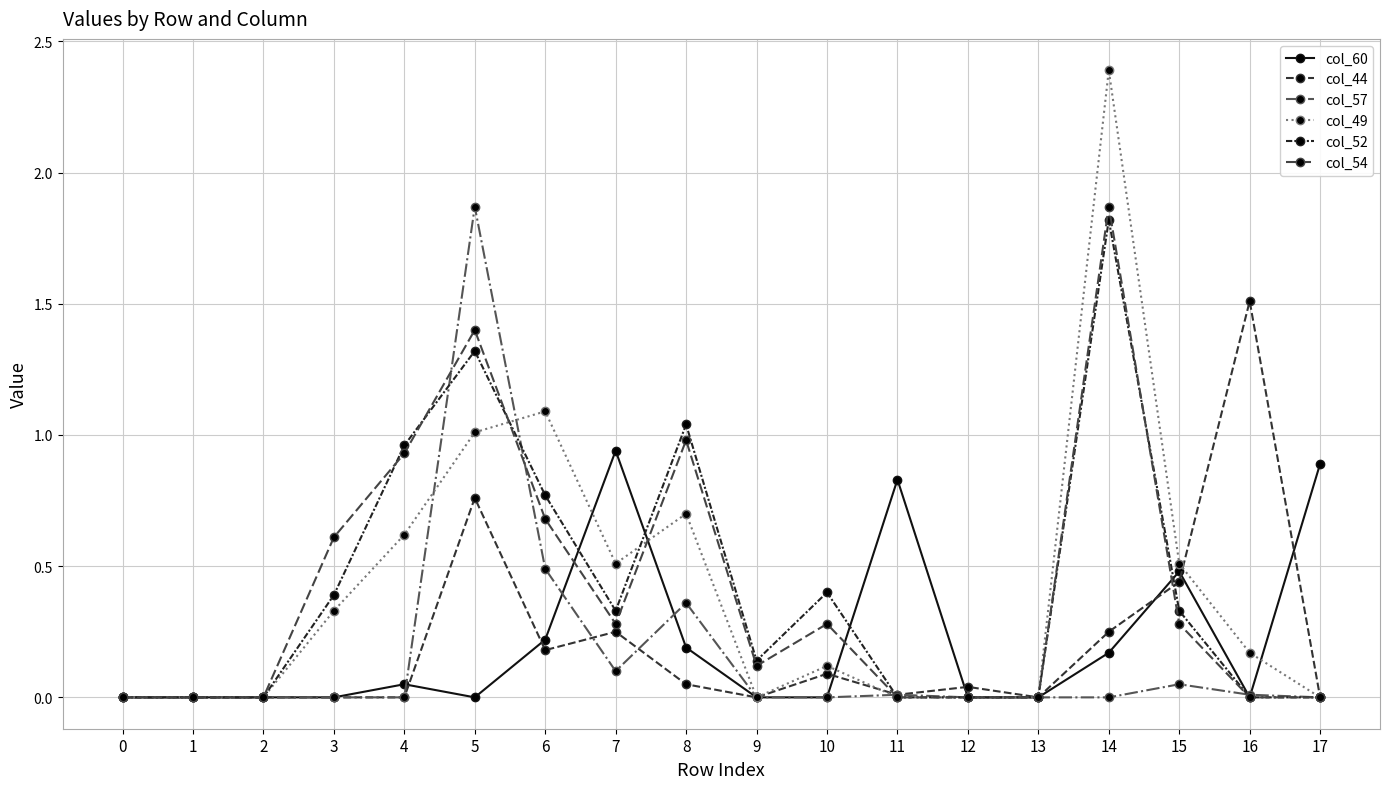

The value of col_44 at 8 is 0.0. True or false?

False